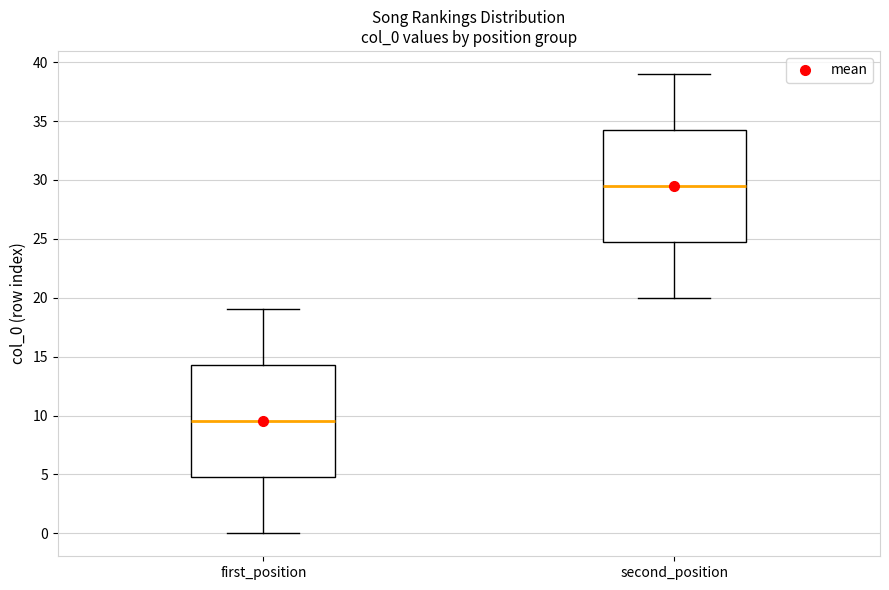

Reading left to right, read every box against the y-axis: the position of its median line, the range the box covers, and the ends of its whiskers. The values are not printed on the chart, so give them approximately, as read against the axis.

first_position: median 9.5, box 5.0 to 14.5, whiskers 0.0 to 19.0
second_position: median 29.5, box 25.0 to 34.5, whiskers 20.0 to 39.0